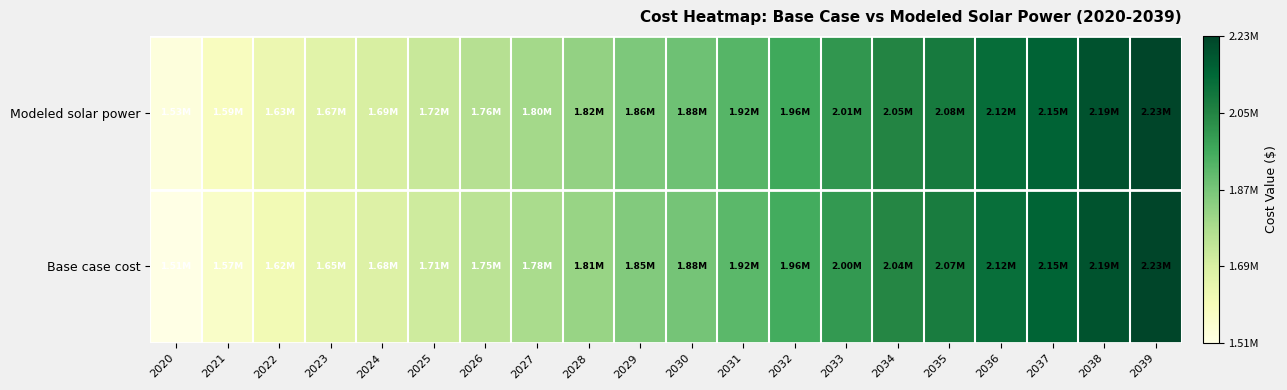

Reading left to right, extract all data points from this chart.

Base case cost: 2020=1509480.0	2021=1569465.6	2022=1616124.9	2023=1650316.2	2024=1676273.0	2025=1710659.3	2026=1749907.7	2027=1784511.6	2028=1813951.3	2029=1851404.9	2030=1875212.5	2031=1915518.8	2032=1955952.1	2033=1999739.0	2034=2043105.1	2035=2073852.8	2036=2117479.6	2037=2147851.7	2038=2191727.8	2039=2228304.9
Modeled solar power: 2020=1527978.5	2021=1586620.7	2022=1632126.2	2023=1665349.0	2024=1690454.7	2025=1723916.0	2026=1762198.5	2027=1795920.5	2028=1824560.2	2029=1861141.6	2030=1884248.2	2031=1923691.2	2032=1963281.0	2033=2006214.4	2034=2048746.4	2035=2078824.3	2036=2121653.8	2037=2151389.7	2038=2194503.7	2039=2230420.5